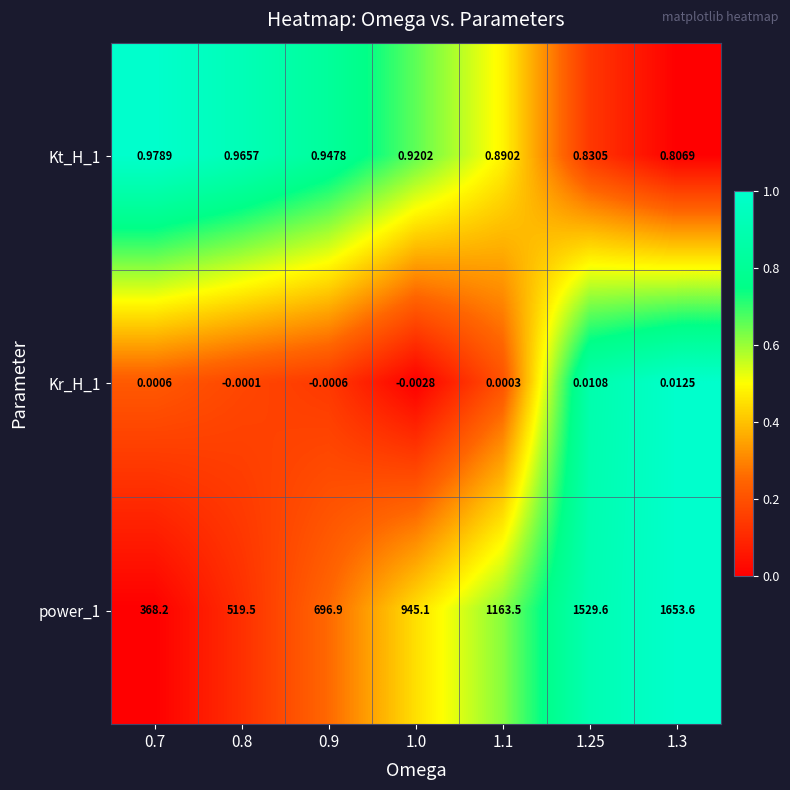

Is the value of power_1 at 0.8 greater than the value of Kt_H_1 at 1.0?

Yes